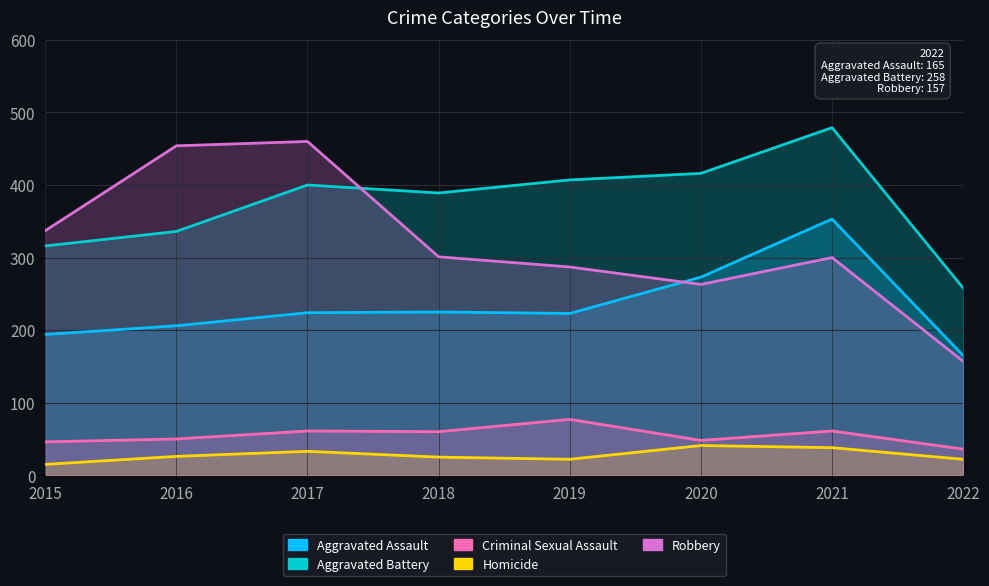

True or false: Homicide and Aggravated Battery intersect in this chart.

False